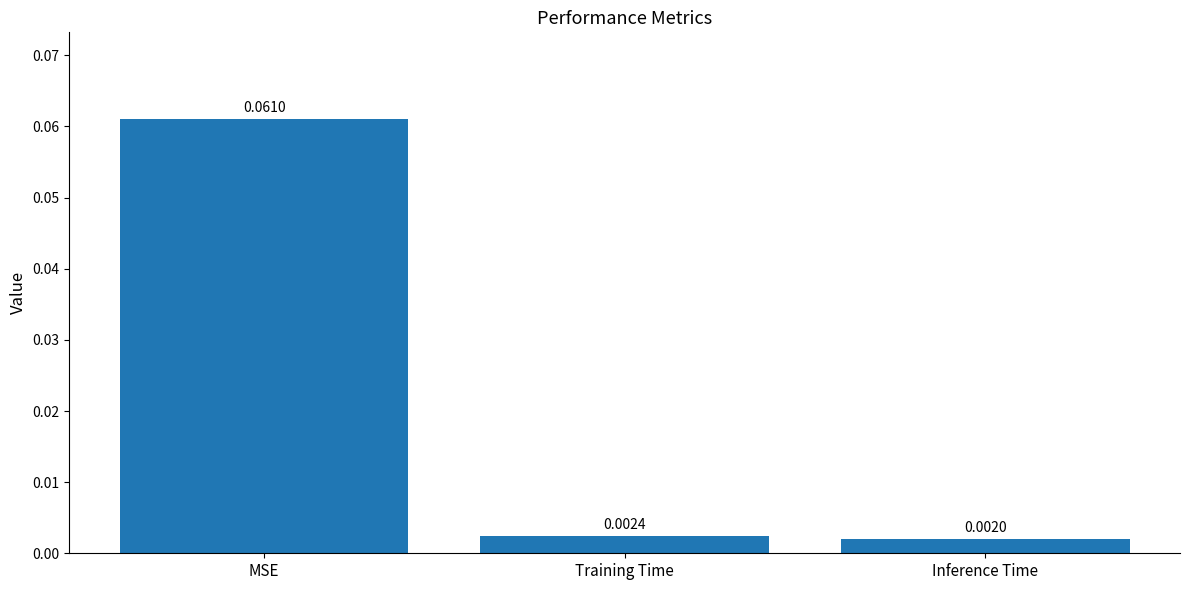

What is the label of the 1st bar from the right?

Inference Time